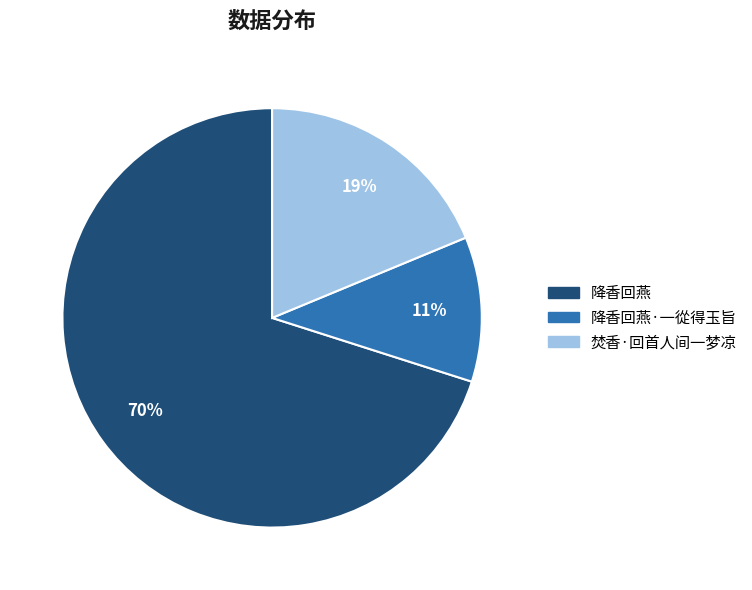

Does any single category account for the majority?

Yes